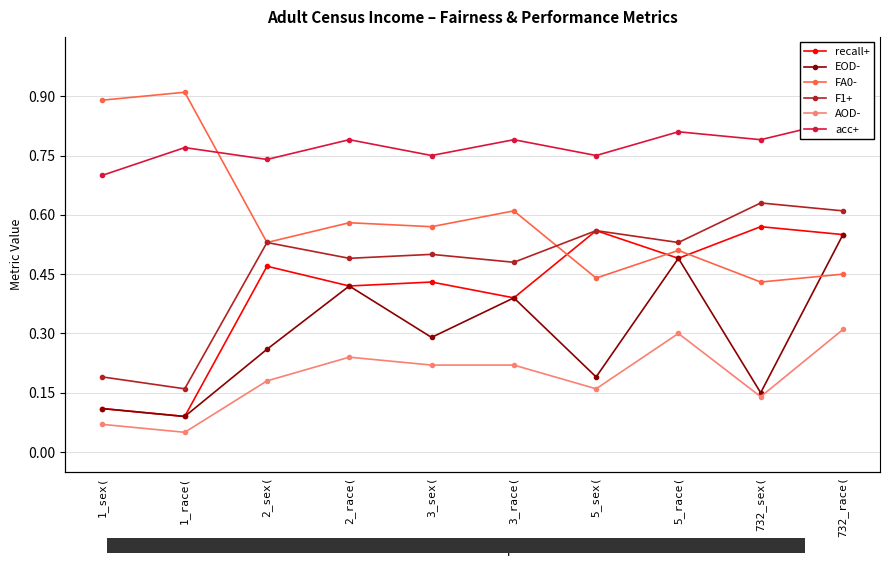

What is the label of the 7th point from the right?

2_race(